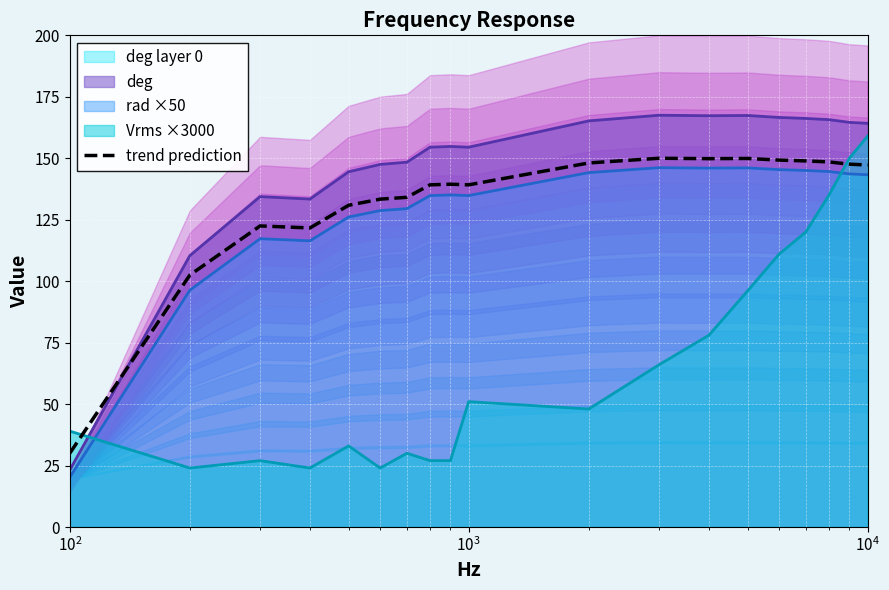

How many intersections are there between Vrms ×3000 and trend prediction?

2